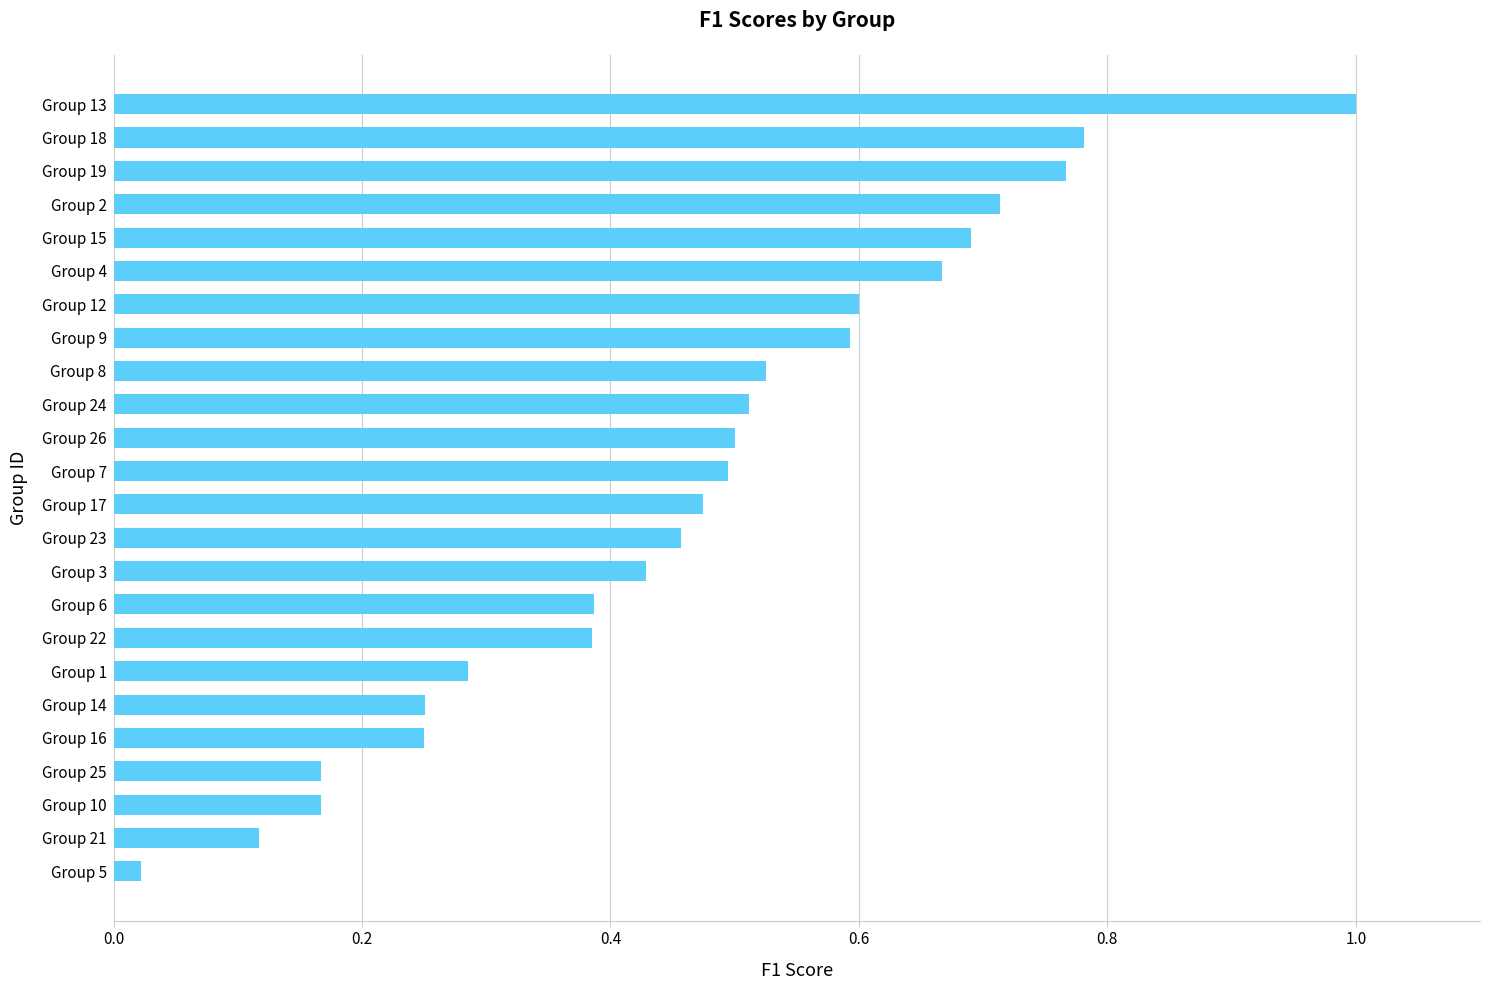

What is the change in value from Group 10 to Group 3?

+0.3